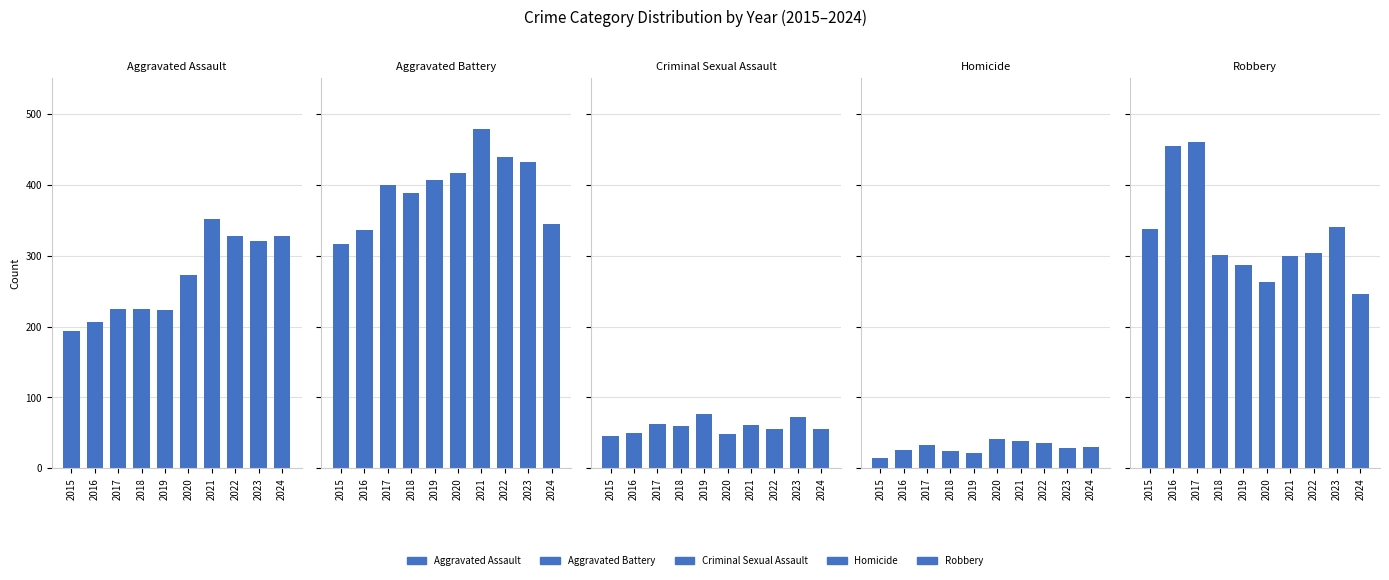

What is the difference between the highest and lowest values at 2016?

428